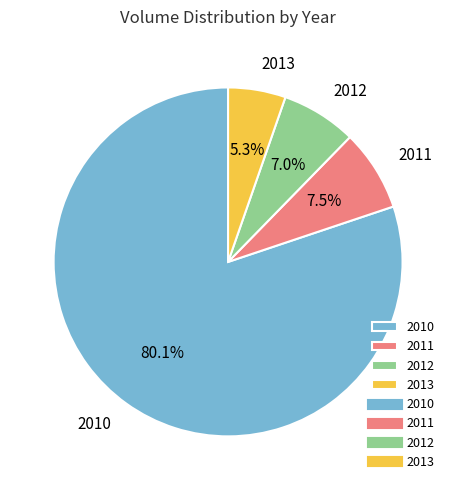

Which has a higher value, 2013 or 2012?

2012